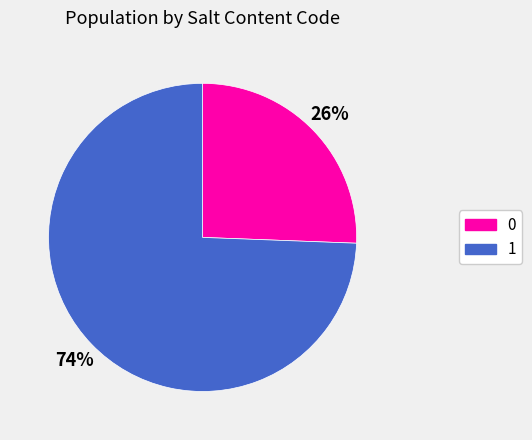

Is there any slice that represents more than half of the pie?

Yes